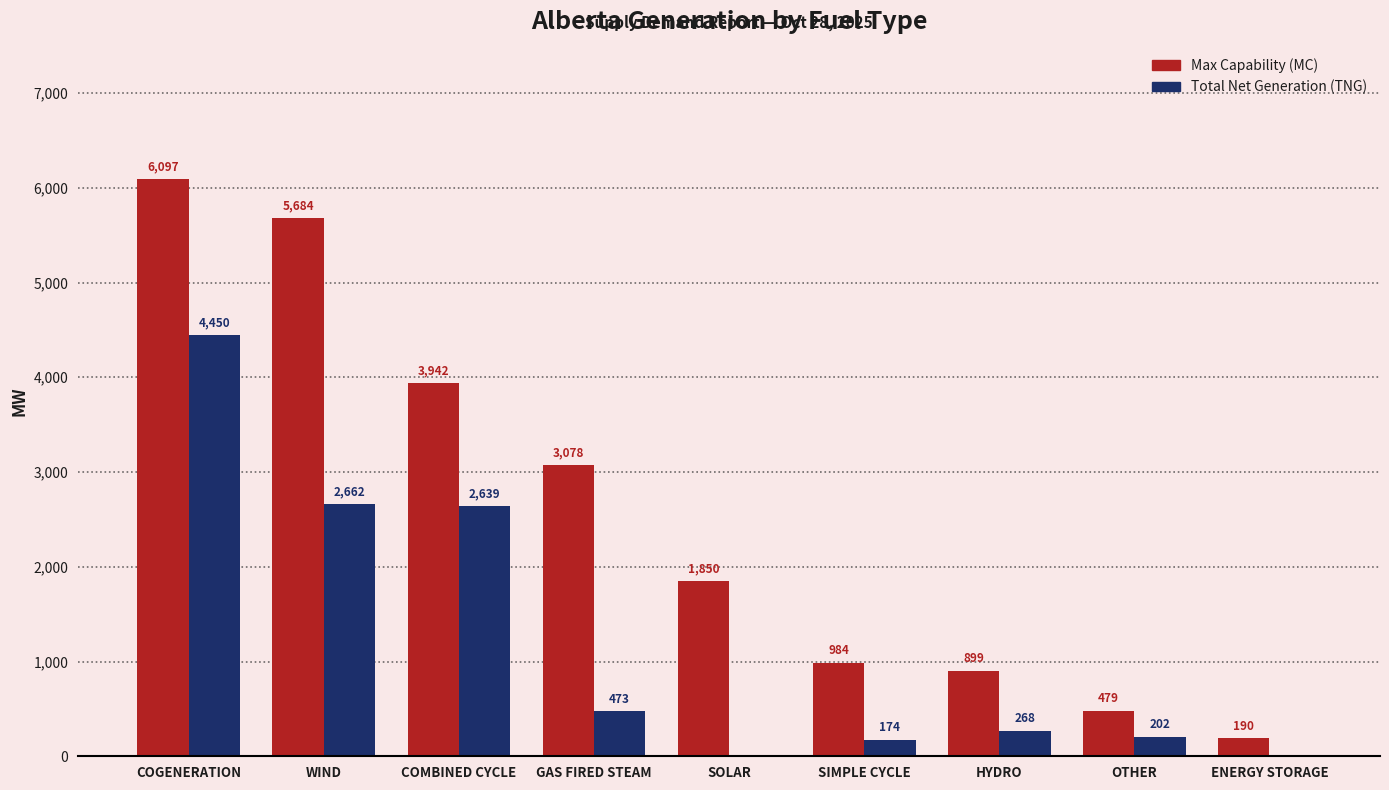

Reading left to right, extract all data points from this chart.

Max Capability (MC): COGENERATION=6097	WIND=5684	COMBINED CYCLE=3942	GAS FIRED STEAM=3078	SOLAR=1850	SIMPLE CYCLE=984	HYDRO=899	OTHER=479	ENERGY STORAGE=190
Total Net Generation (TNG): COGENERATION=4450	WIND=2662	COMBINED CYCLE=2639	GAS FIRED STEAM=473	SOLAR=0	SIMPLE CYCLE=174	HYDRO=268	OTHER=202	ENERGY STORAGE=0